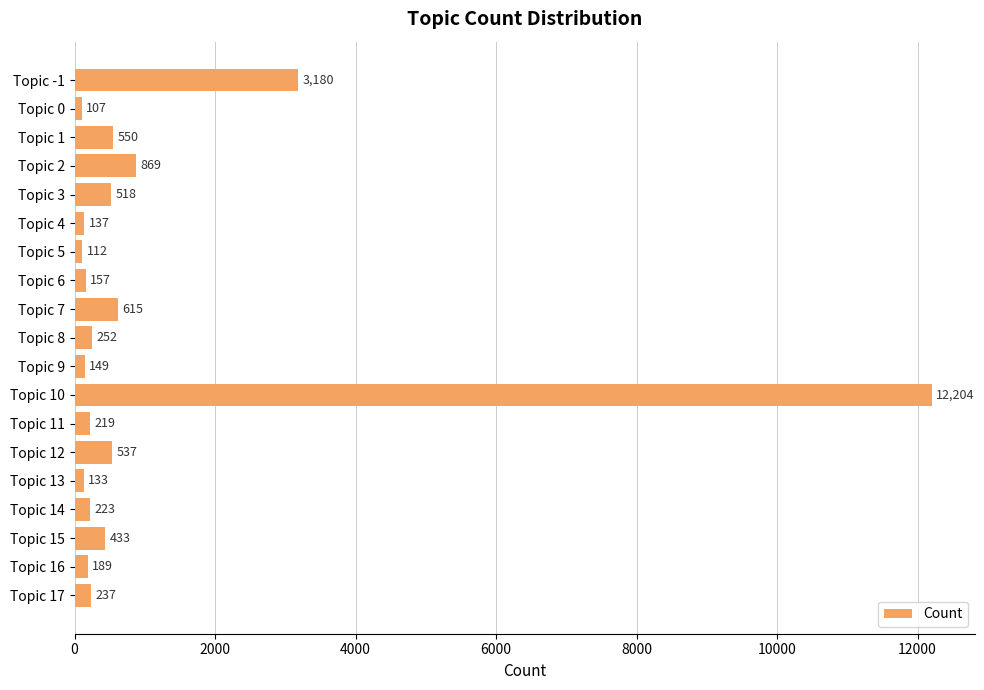

What is the label of the 10th bar from the top?

Topic 8